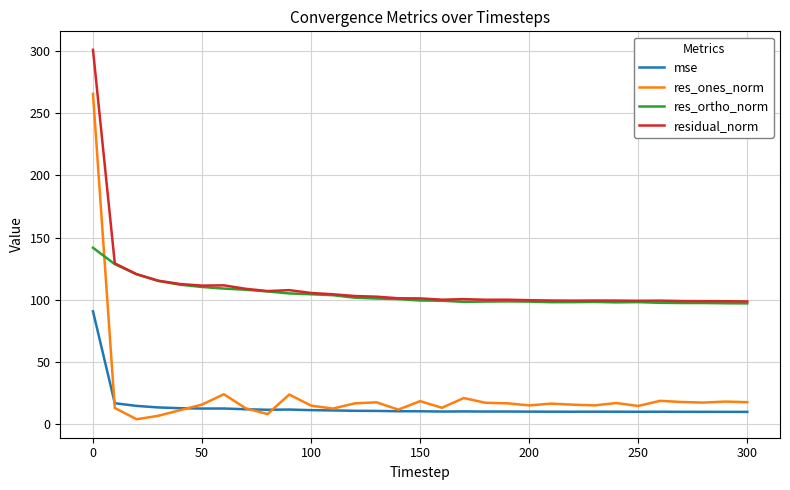

True or false: residual_norm has more than 2 points higher than both neighbors.

True